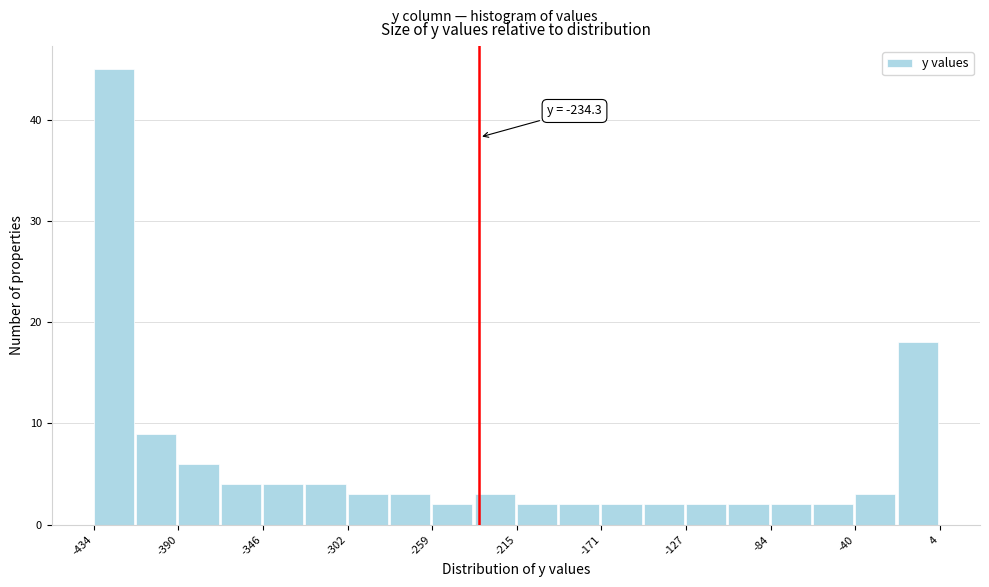

Which range on the x-axis has the tallest bar?

-435 to -410